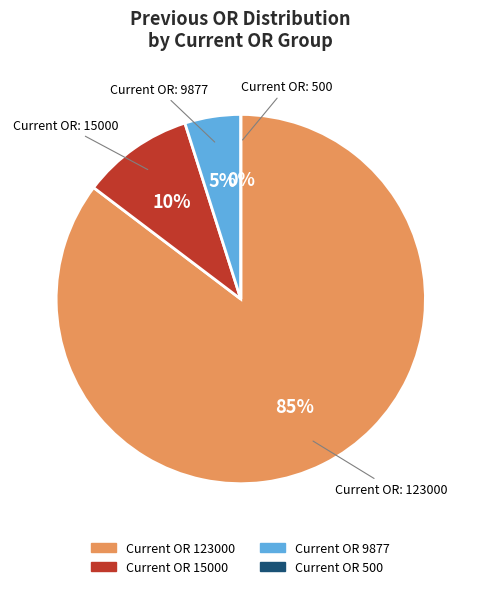

To the nearest percent, what percentage of the pie is 15000?

10%